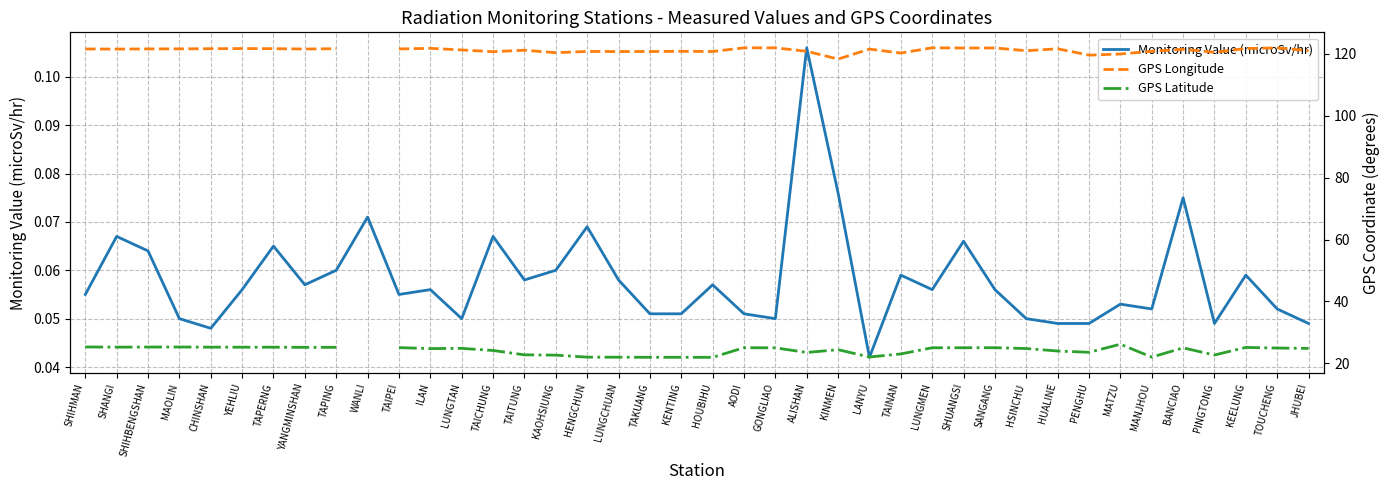

How many lines are shown in the chart?

3